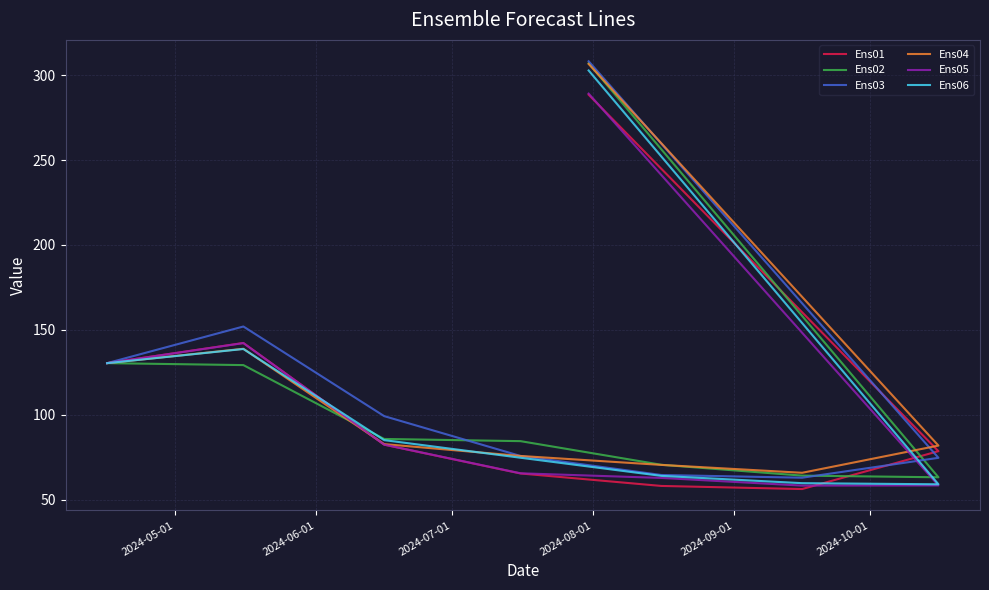

How many categories are shown in the chart?

8